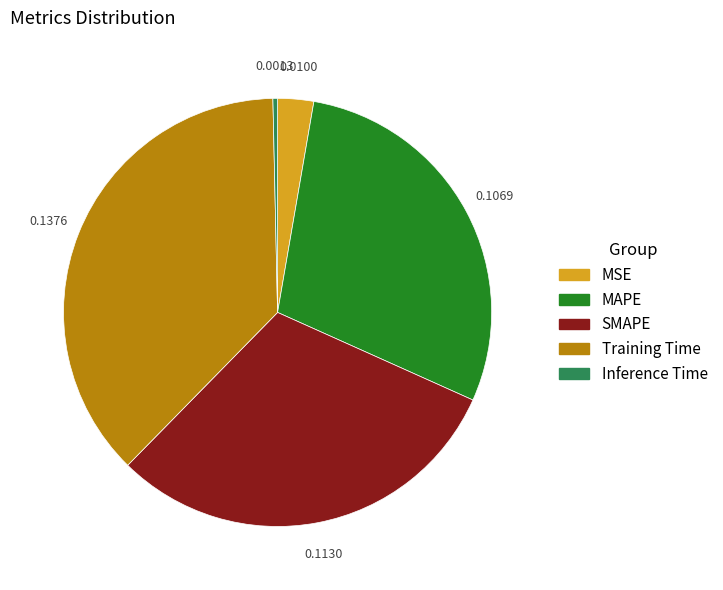

Is it true that SMAPE is 21% of the pie?

False